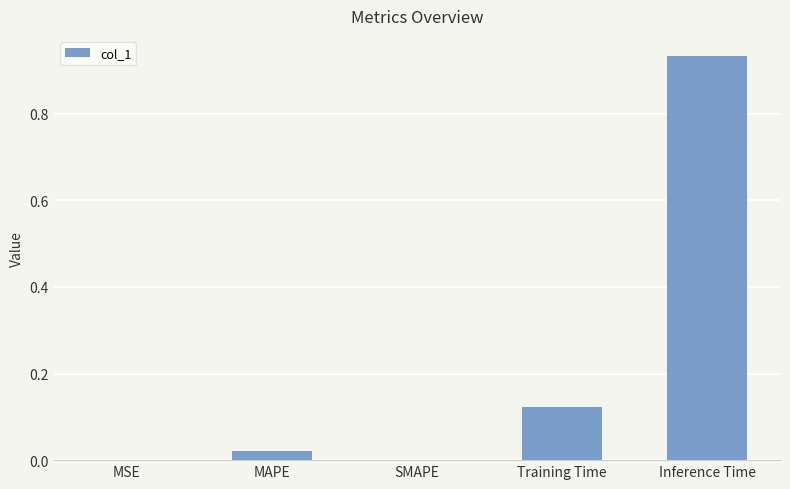

What is the change in value from SMAPE to Inference Time?

+0.9